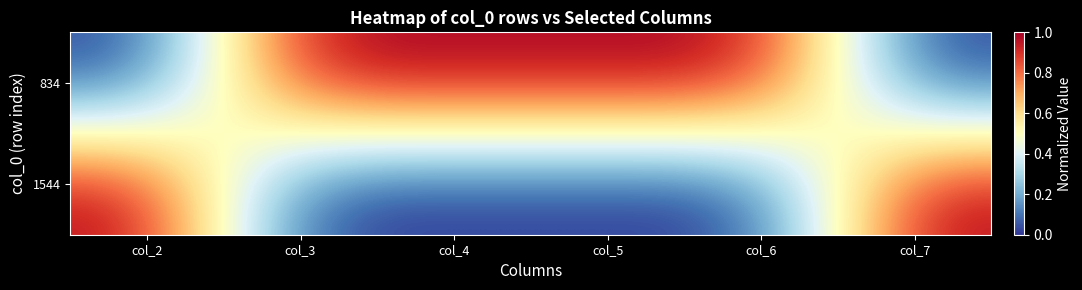

Which series changed the most between col_2 and col_5?

834